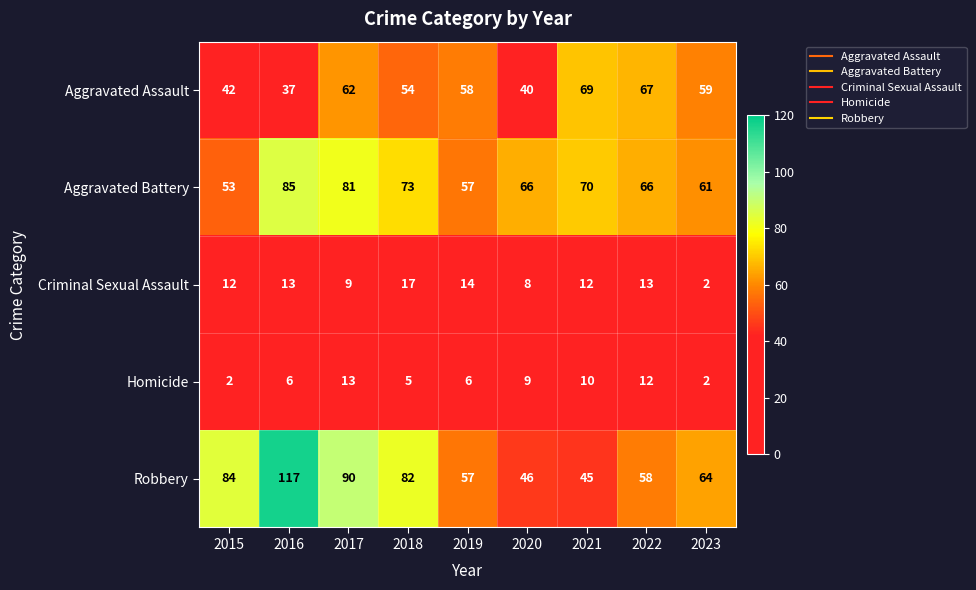

How many data points in Homicide are less than 6?

3